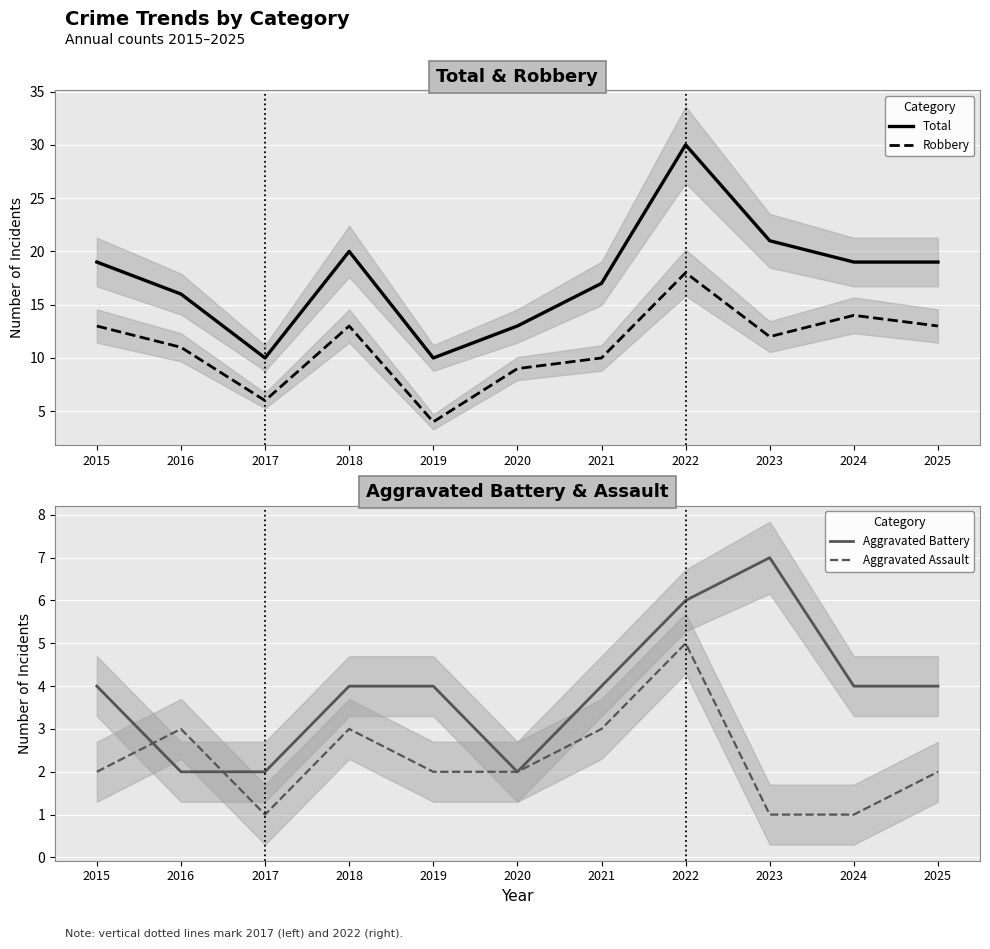

What is the minimum value for Robbery?

4